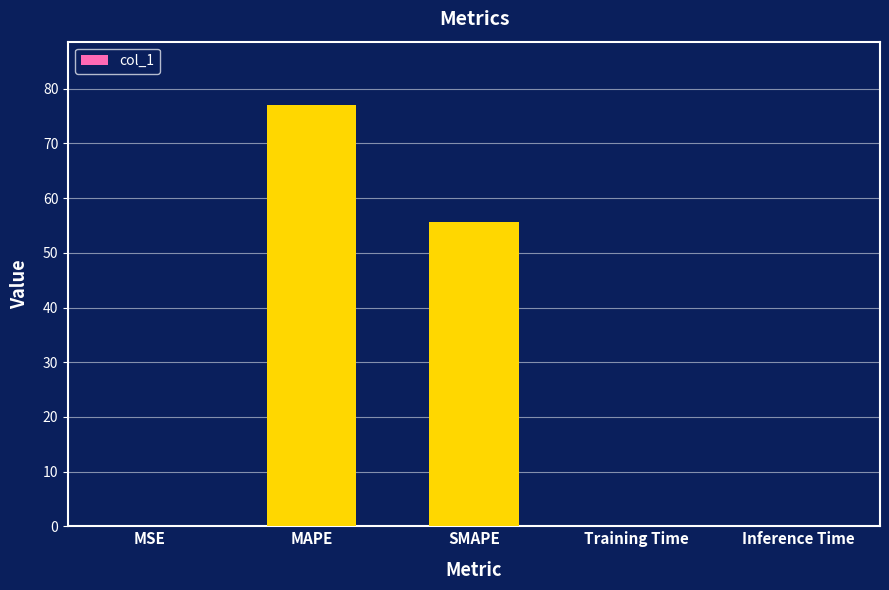

Does the chart contain stacked bars?

No